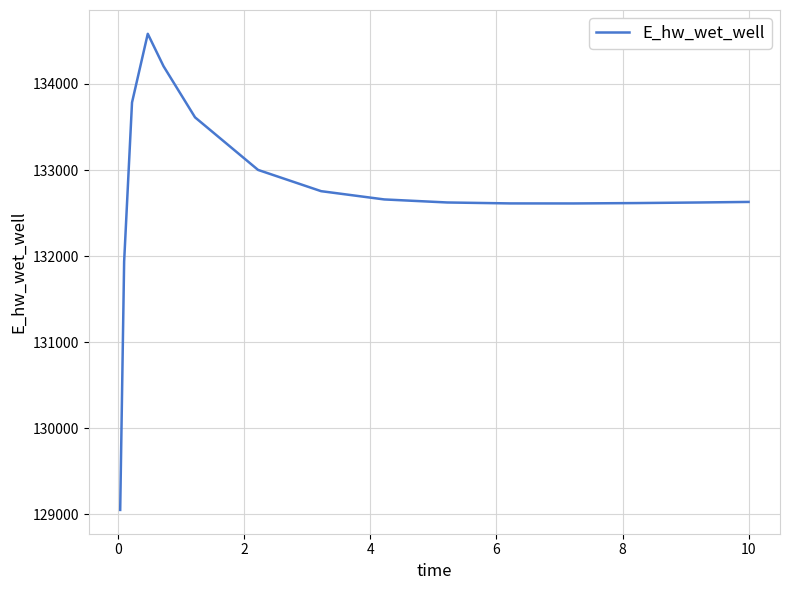

What is the difference between the maximum and second lowest values?

2644.3